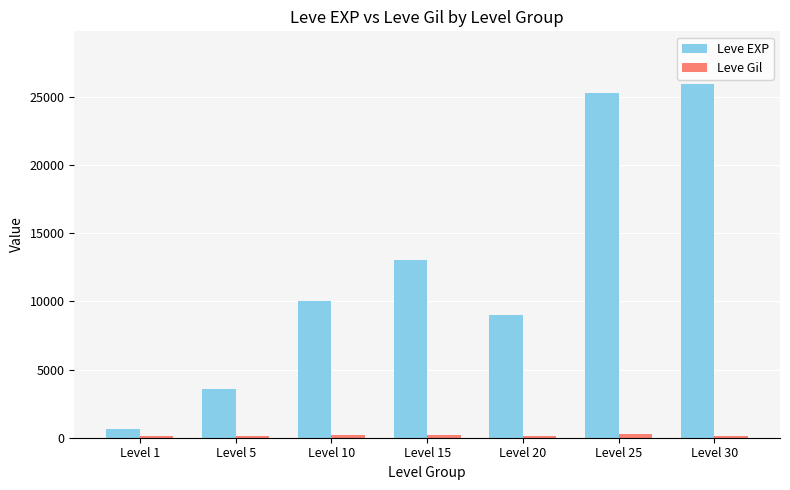

What is the total value across all series at Level 1?

743